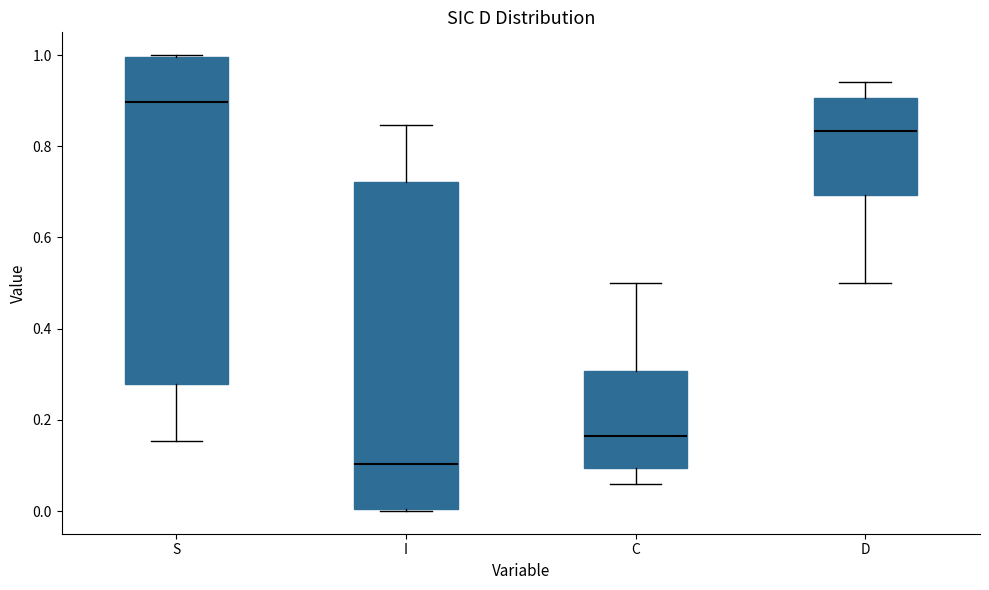

Where does the upper whisker of the box for D end on the y-axis? The values are not printed on the chart, so give them approximately, as read against the axis.

0.94